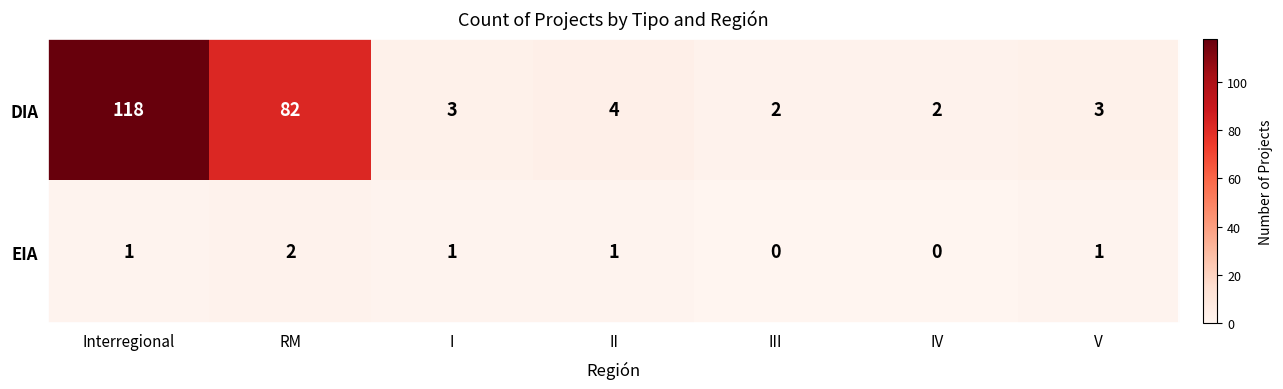

The DIA series shows 3 at IV. True or false?

False